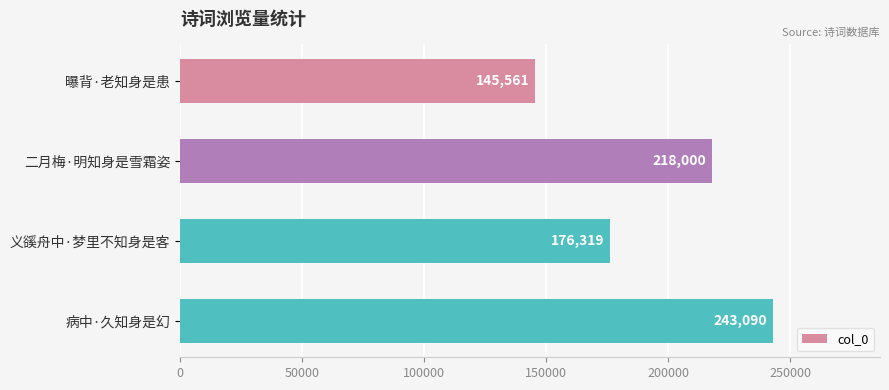

Count the values in the range 176319 to 243090.

3